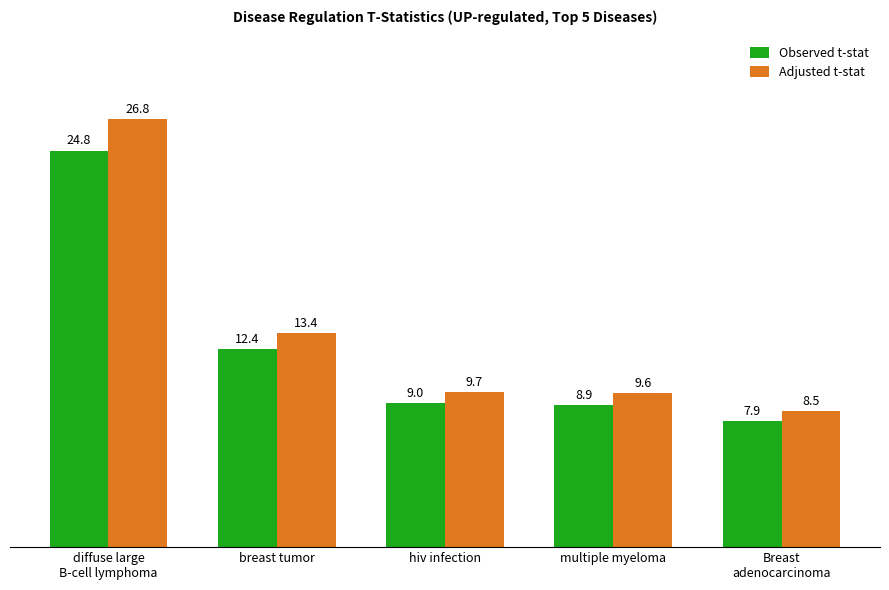

How many groups of bars are there?

5